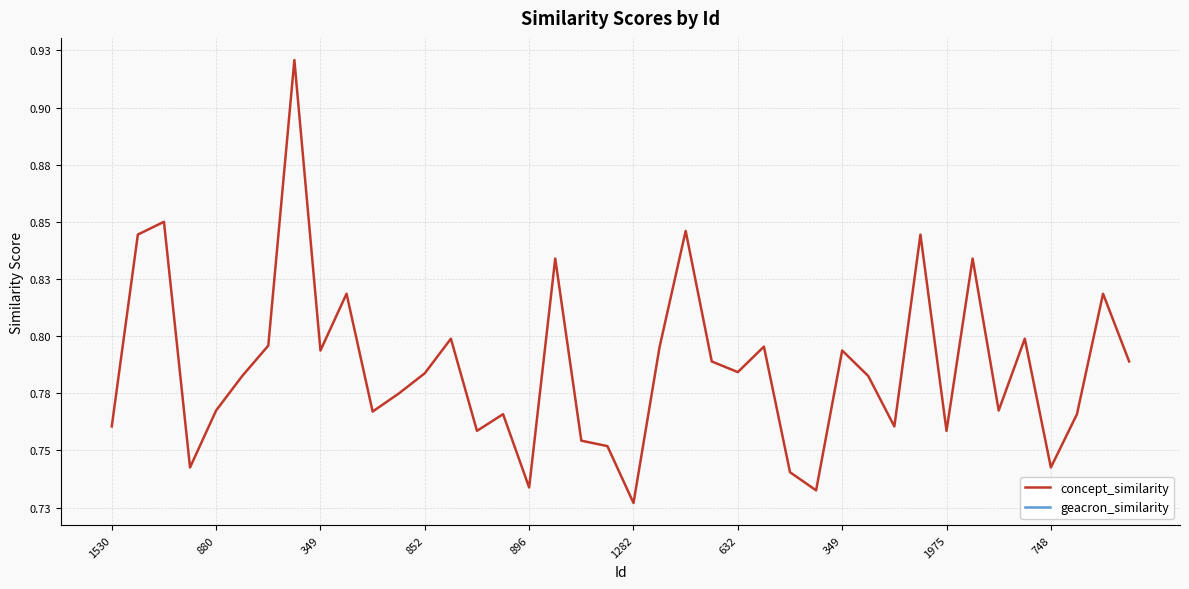

Which category has the highest value across all series?

349